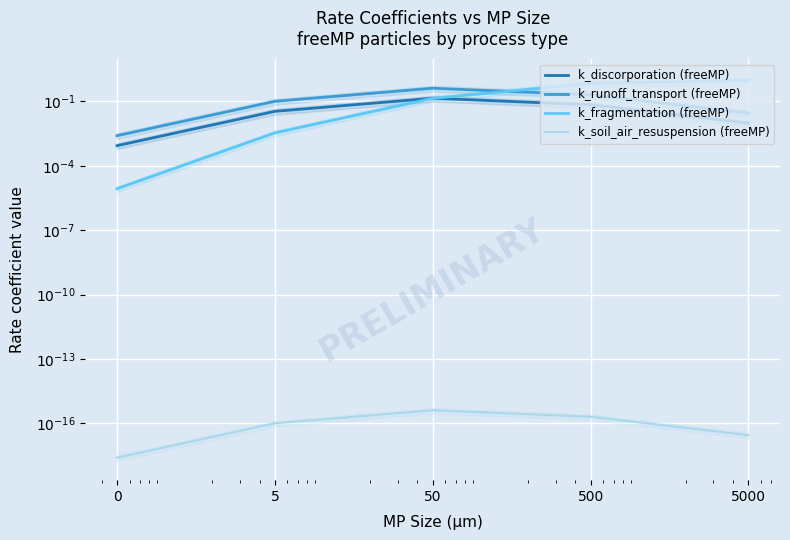

What is the spread (max minus min) of values at 50?

0.4